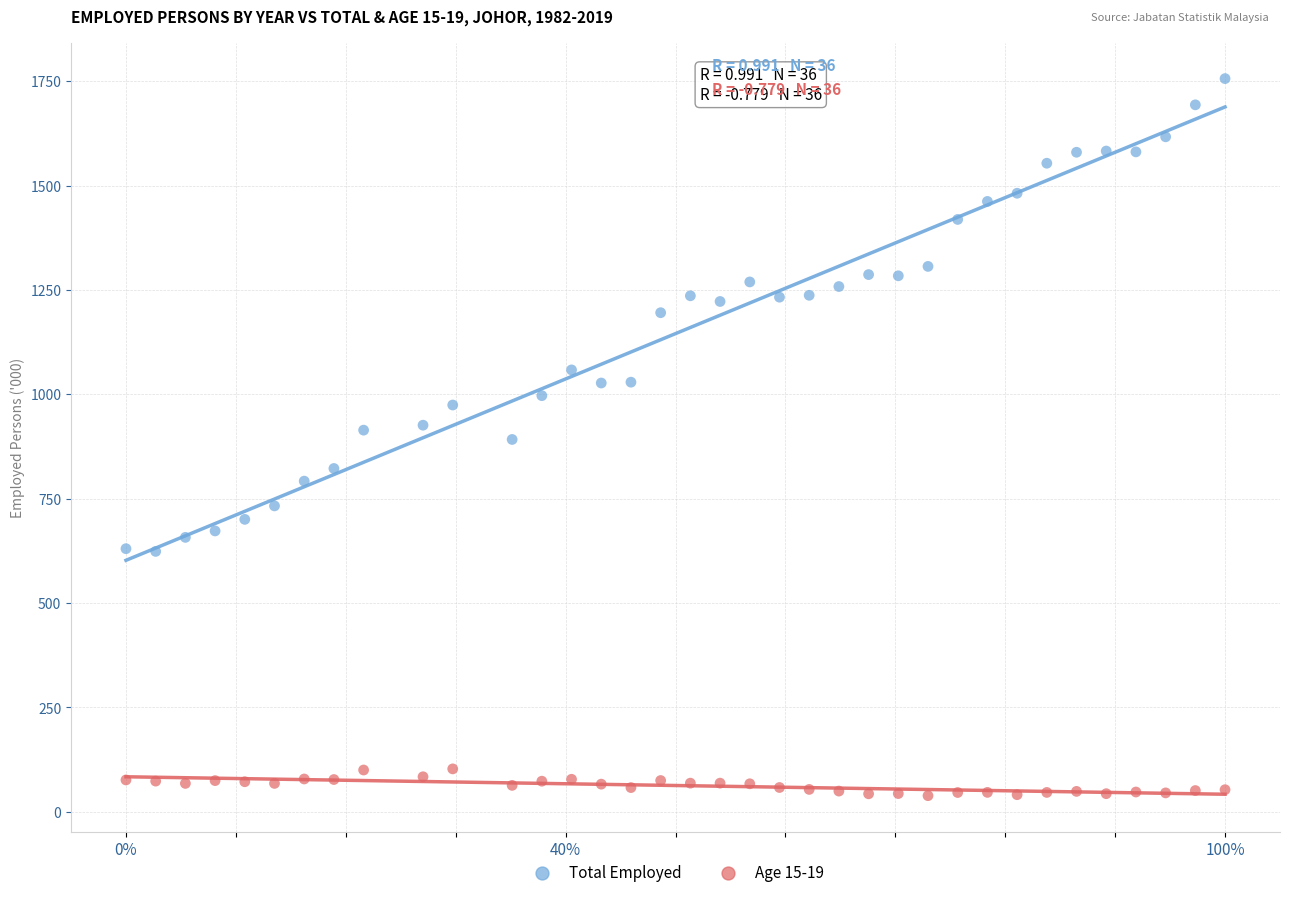

Across all data points, what is the range of X values (max minus min)?

1.0